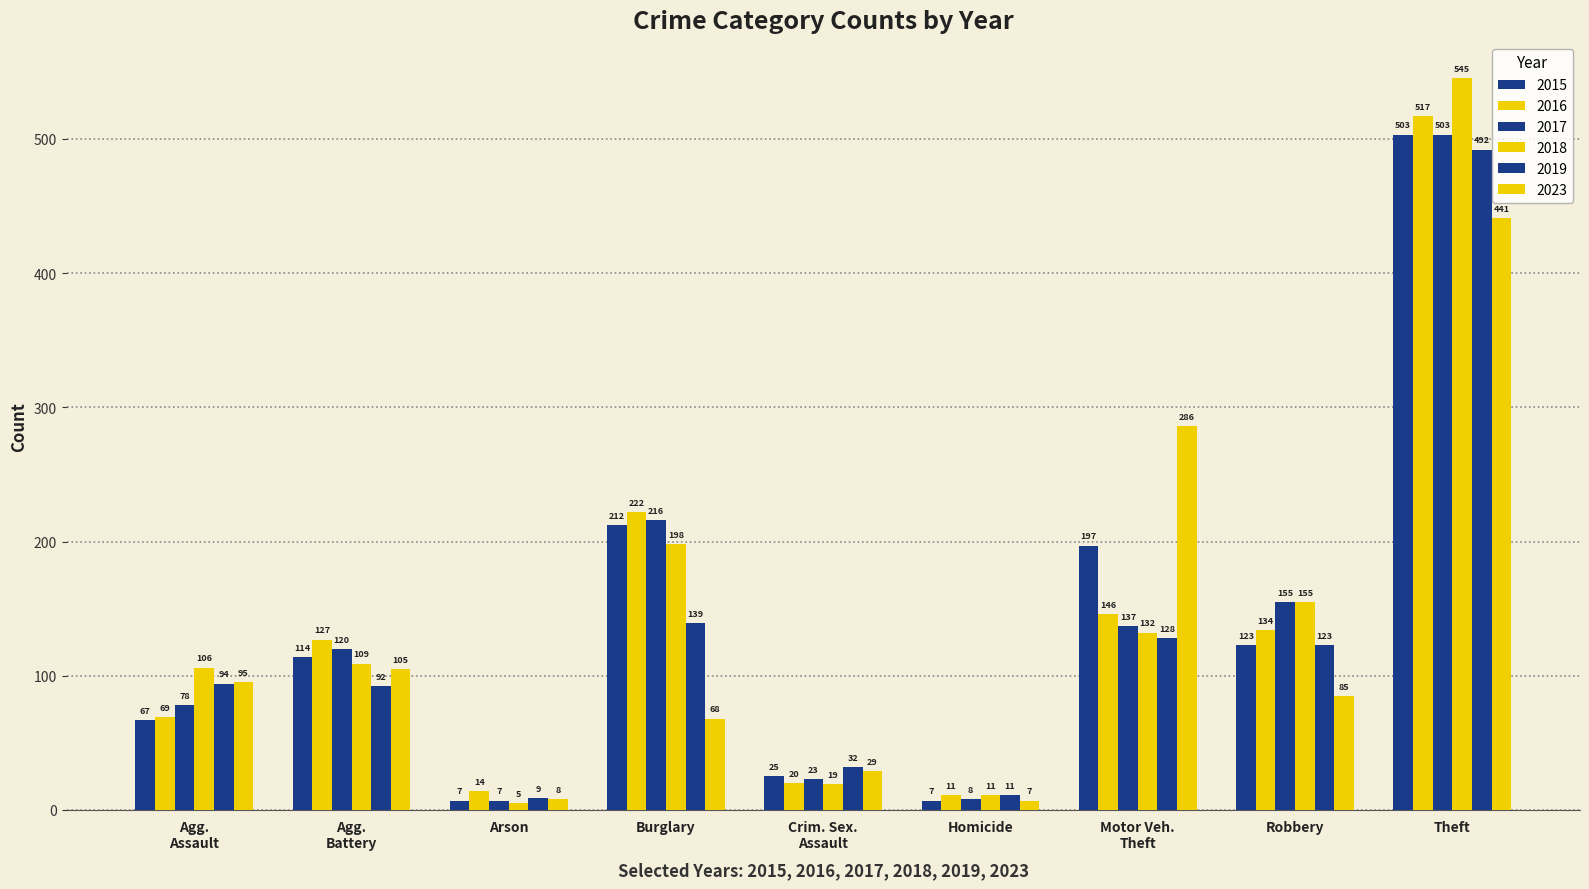

Are the bars horizontal?

No